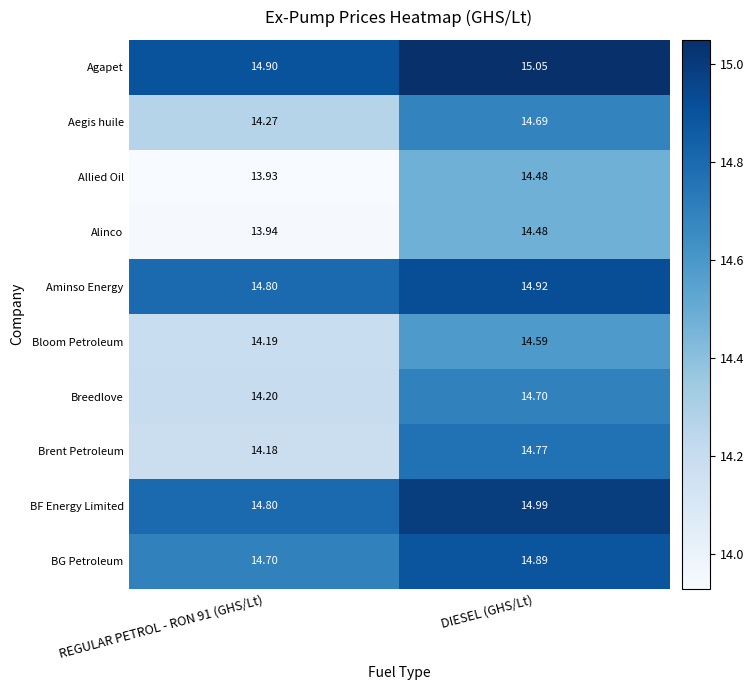

Is the value of Aegis huile at REGULAR PETROL - RON 91 (GHS/Lt) greater than the value of Brent Petroleum at DIESEL (GHS/Lt)?

No